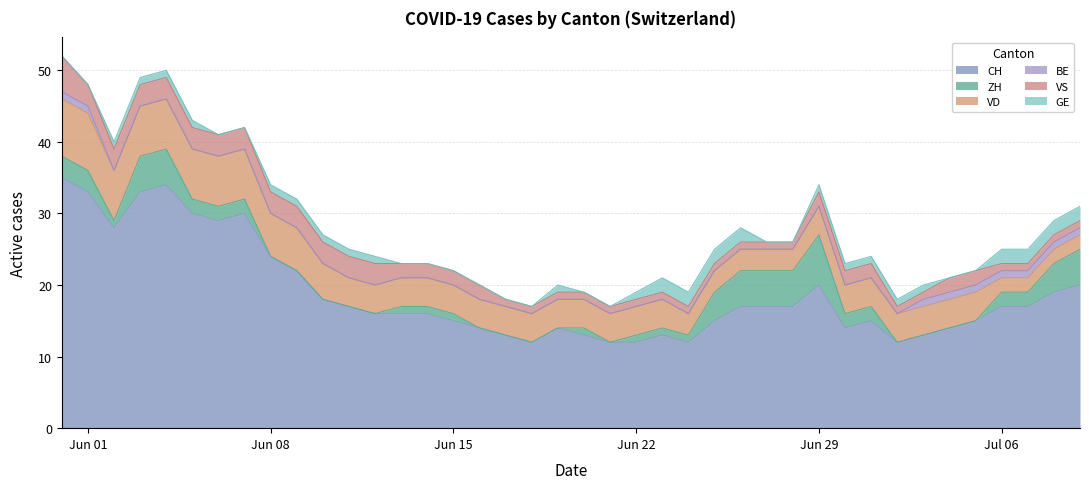

Reading right to left, list all the values displayed in this chart.

CH: 20	19	17	17	15	14	13	12	15	14	20	17	17	17	15	12	13	12	12	13	14	12	13	14	15	16	16	16	17	18	22	24	30	29	30	34	33	28	33	35
ZH: 5	4	2	2	0	0	0	0	2	2	7	5	5	5	4	1	1	1	0	1	0	0	0	0	1	1	1	0	0	0	0	0	2	2	2	5	5	1	3	3
VD: 2	2	2	2	4	4	4	4	4	4	4	3	3	3	3	3	4	4	4	4	4	4	4	4	4	4	4	4	4	5	6	6	7	7	7	7	7	7	8	8
BE: 1	1	1	1	1	1	1	0	0	0	0	0	0	0	0	0	0	0	0	0	0	0	0	0	0	0	0	0	0	0	0	0	0	0	0	0	0	0	1	1
VS: 1	1	1	1	2	2	1	1	2	2	2	1	1	1	1	1	1	1	1	1	1	1	1	2	2	2	2	3	3	3	3	3	3	3	3	3	3	3	3	5
GE: 2	2	2	2	0	0	1	1	1	1	1	0	0	2	2	2	2	1	0	0	1	0	0	0	0	0	0	1	1	1	1	1	0	0	1	1	1	1	0	0